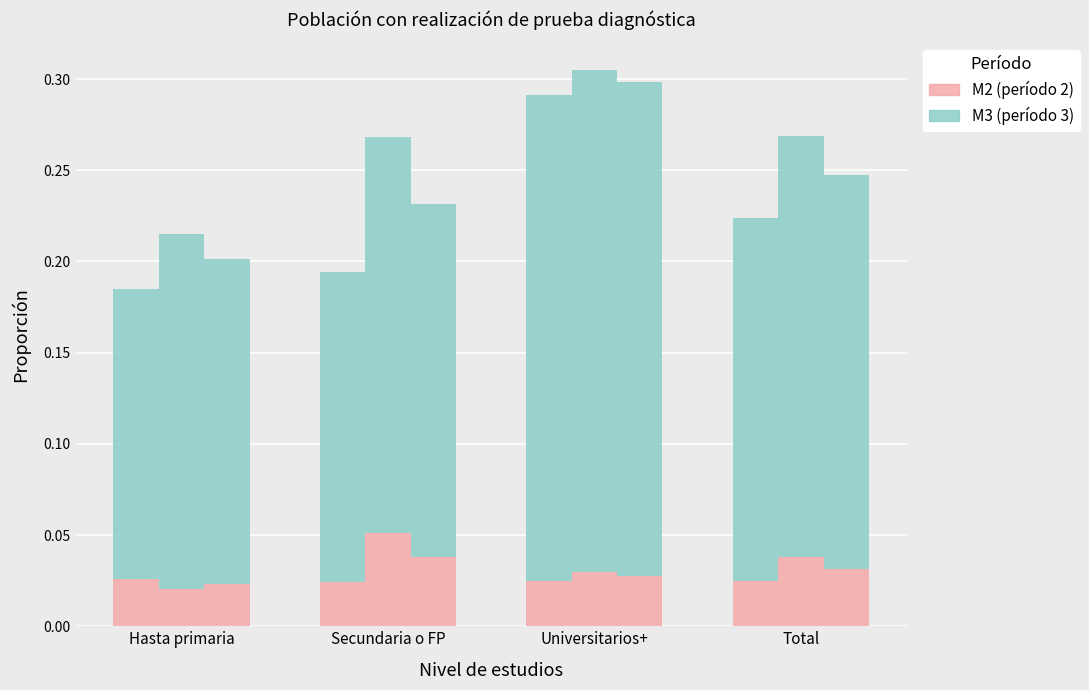

What is the total value across all series at Hasta primaria?

0.6